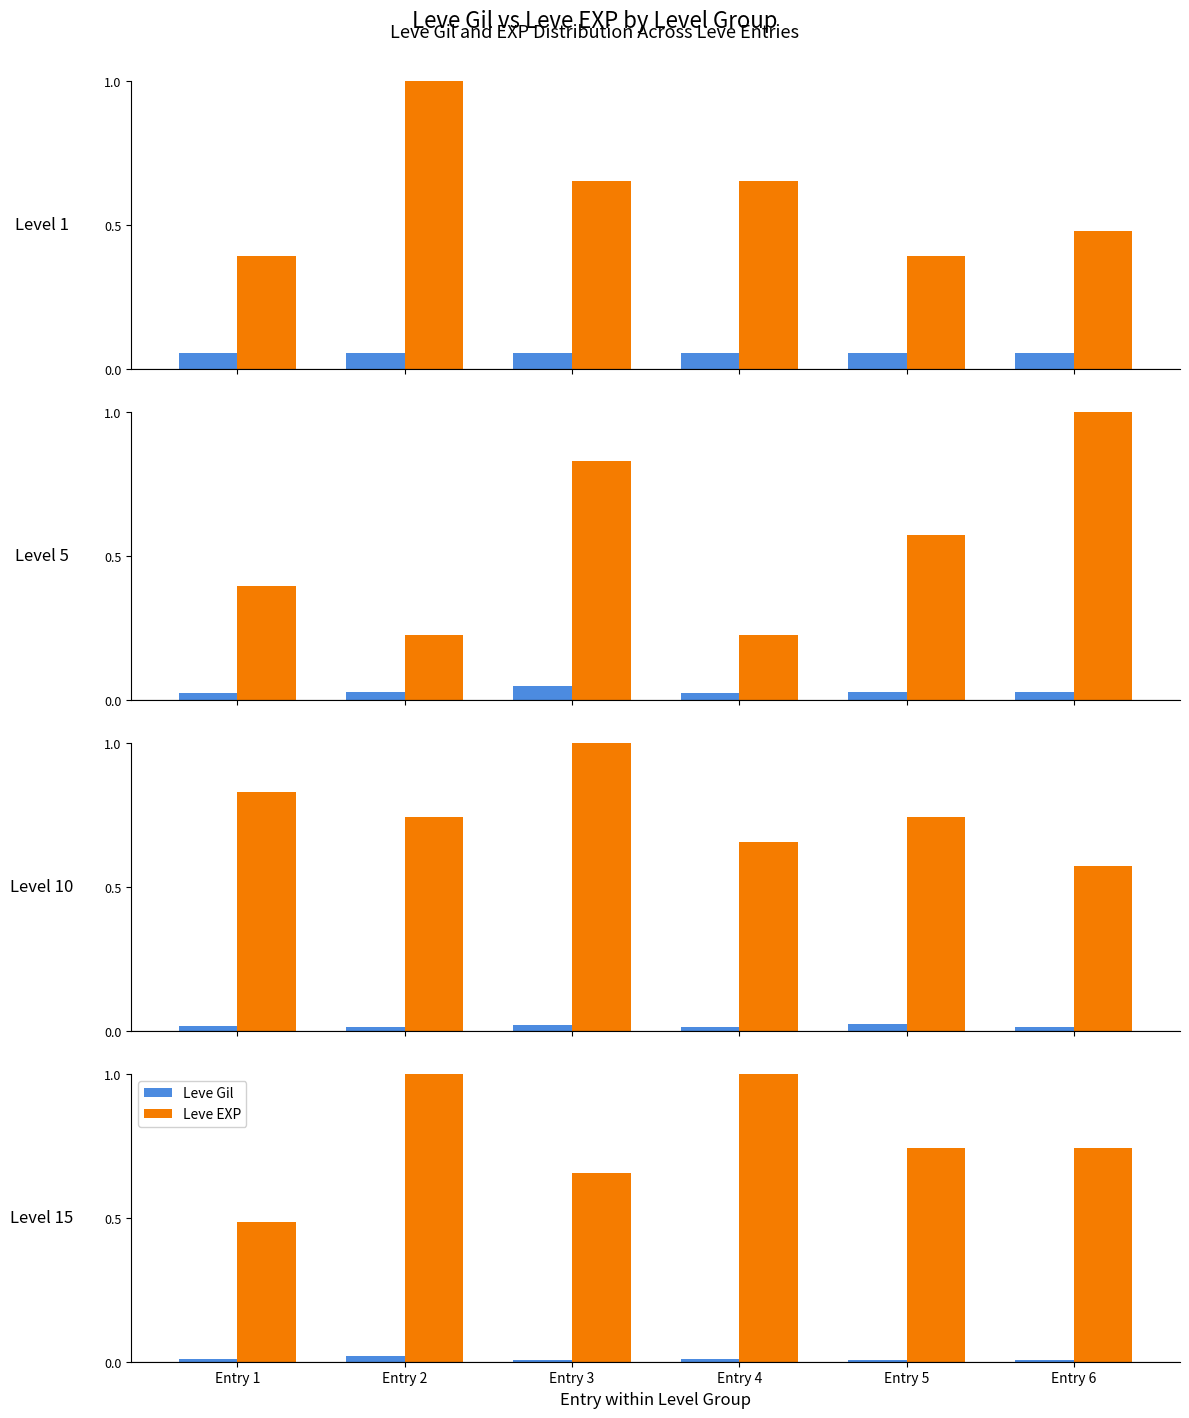

At how many categories does at least one series exceed 0?

6